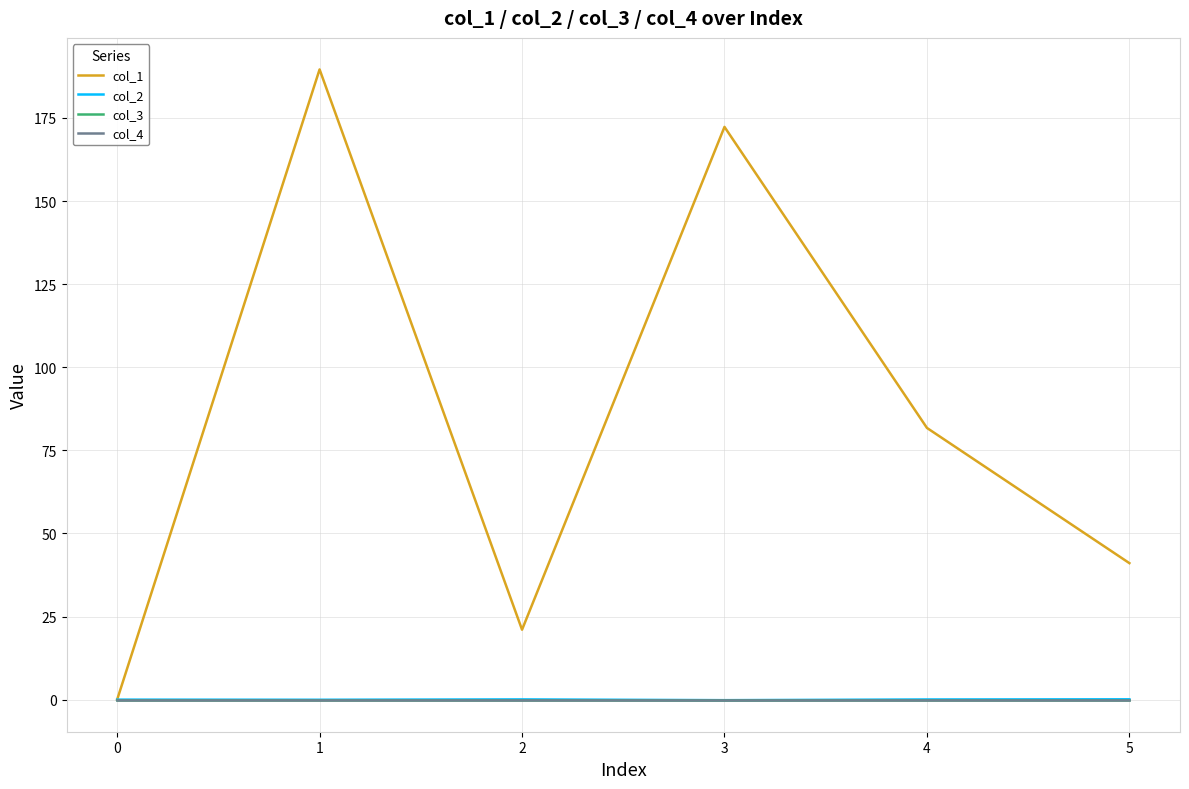

At how many categories does at least one series exceed 62?

3